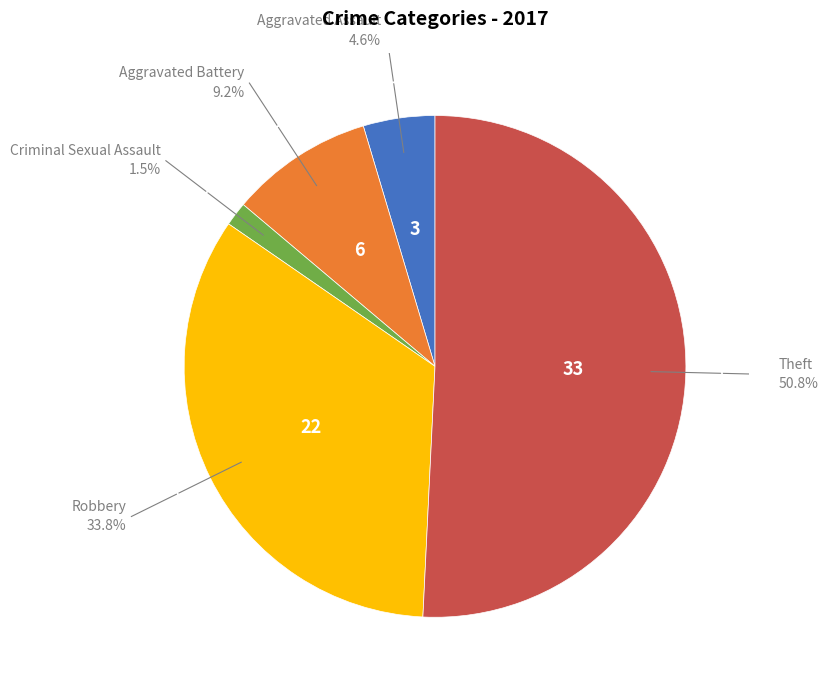

Is there a majority slice in this chart?

Yes